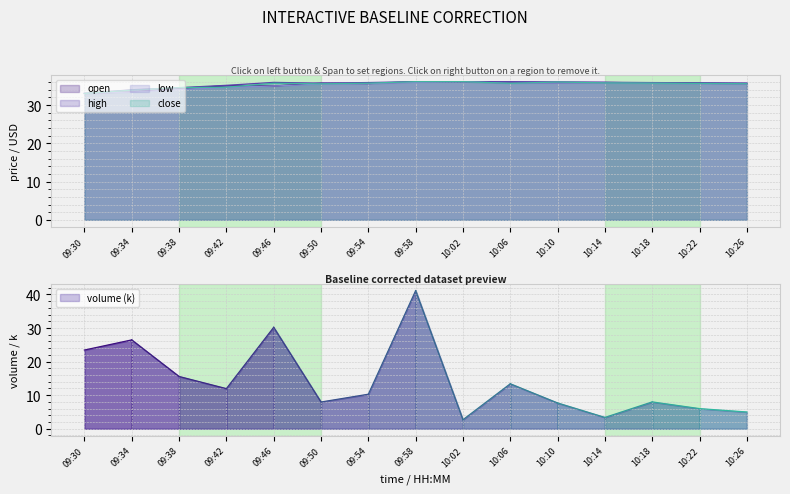

How many interior local valleys does the low series have?

1